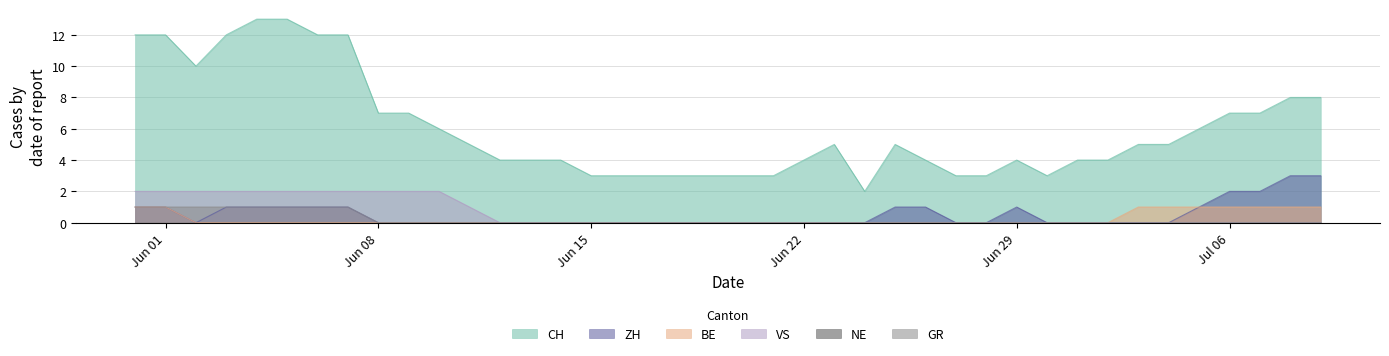

True or false: ZH and VS intersect in this chart.

False